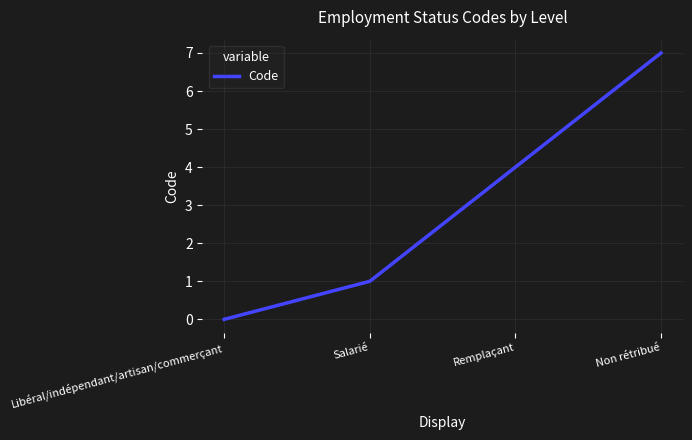

Which has a higher value, Libéral/indépendant/artisan/commerçant or Remplaçant?

Remplaçant